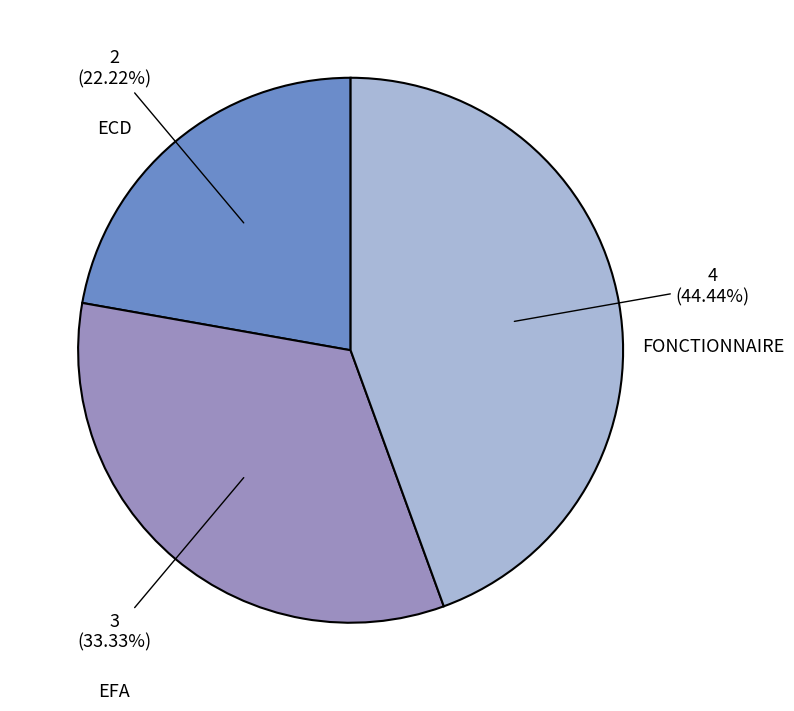

How many segments does this pie chart have?

3